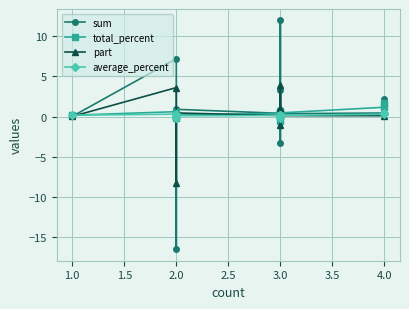

What is the maximum value for average_percent?

0.4